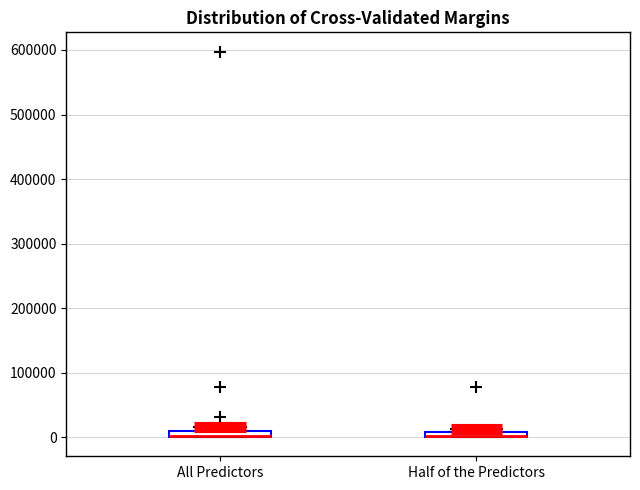

Where is the upper edge of the box for Half of the Predictors on the y-axis? The values are not printed on the chart, so give them approximately, as read against the axis.

10000